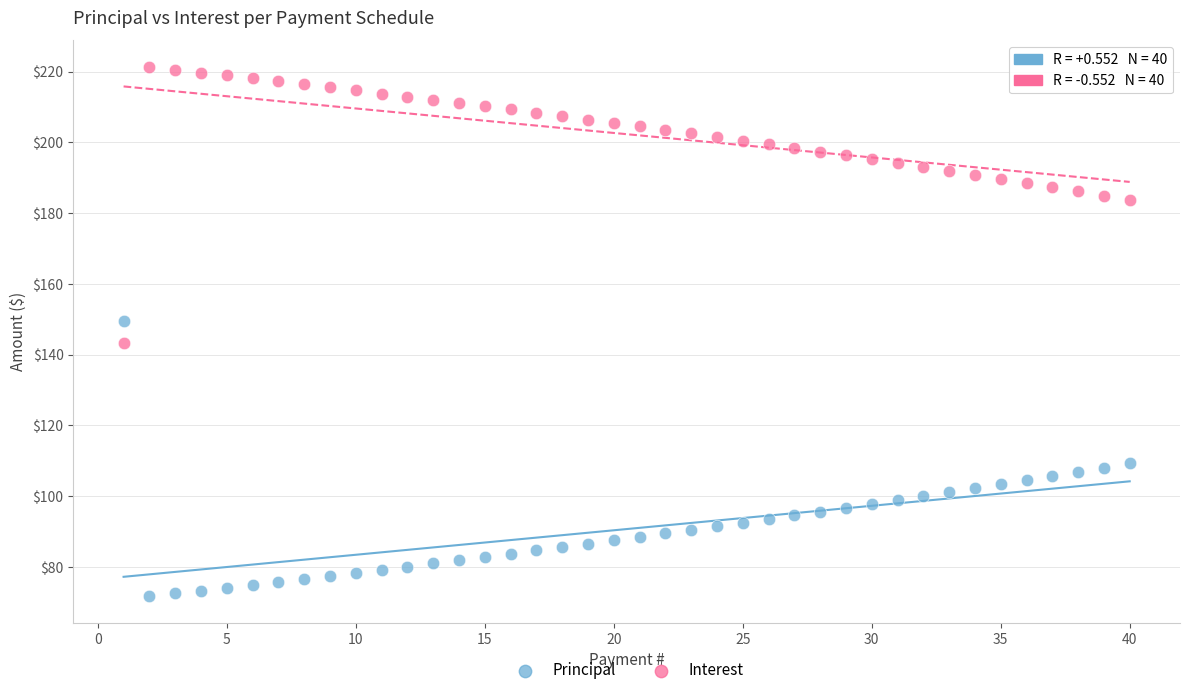

Which series contains the highest Y value?

Interest